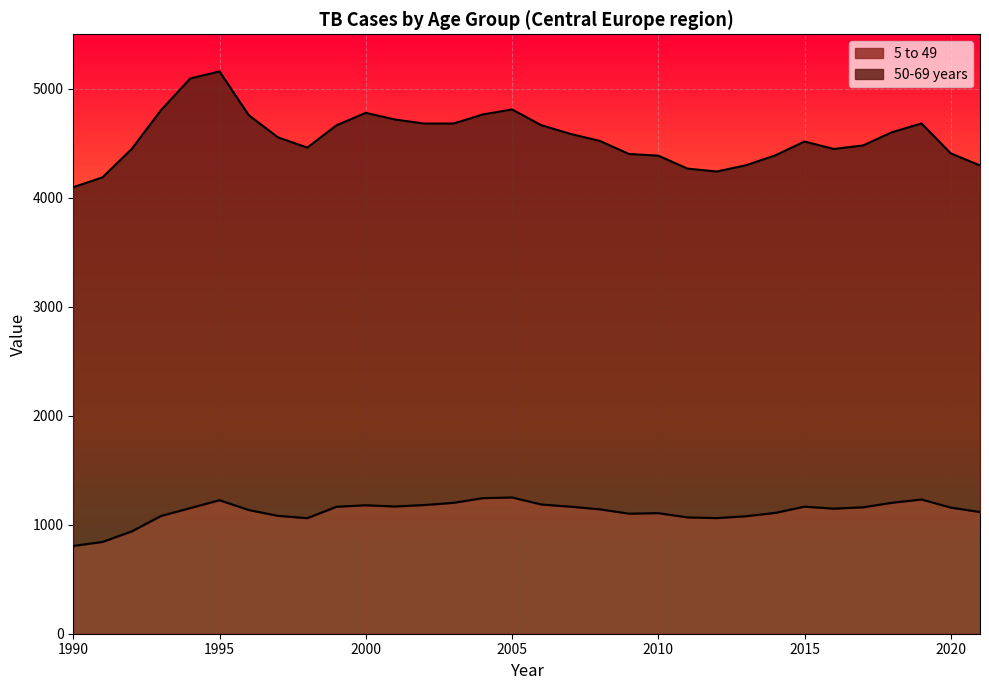

Reading left to right, extract all data points from this chart.

805.6	842.3	939.6	1080.6	1153.2	1225.3	1135.0	1081.7	1060.3	1165.2	1179.0	1167.6	1180.9	1201.2	1244.1	1250.6	1185.9	1165.8	1141.7	1101.7	1106.4	1067.5	1061.0	1078.2	1108.9	1166.0	1147.8	1160.0	1202.2	1231.6	1157.5	1116.4